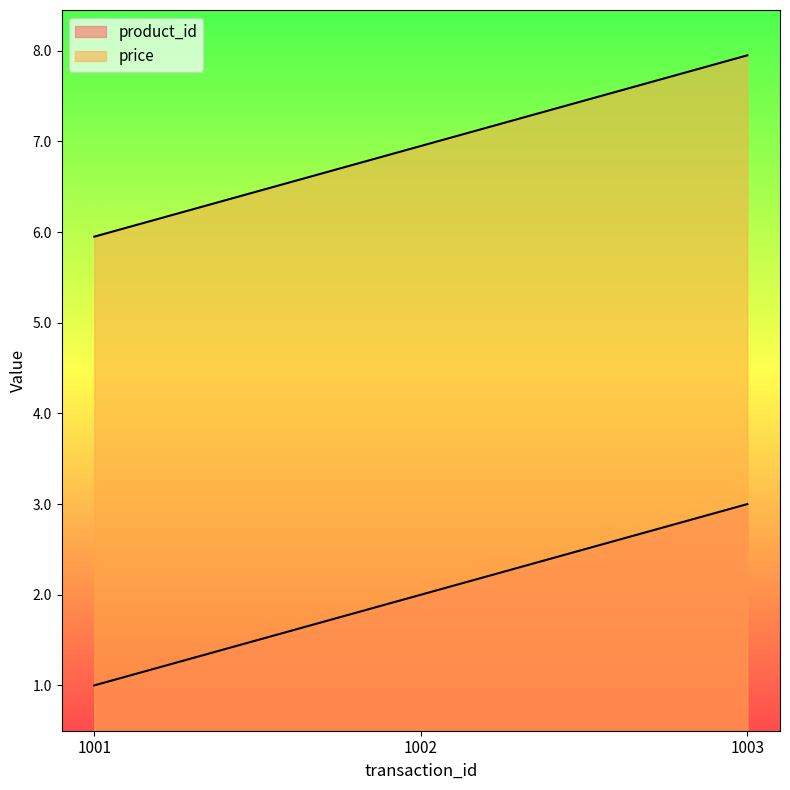

At which label is product_id closest to 2?

1002